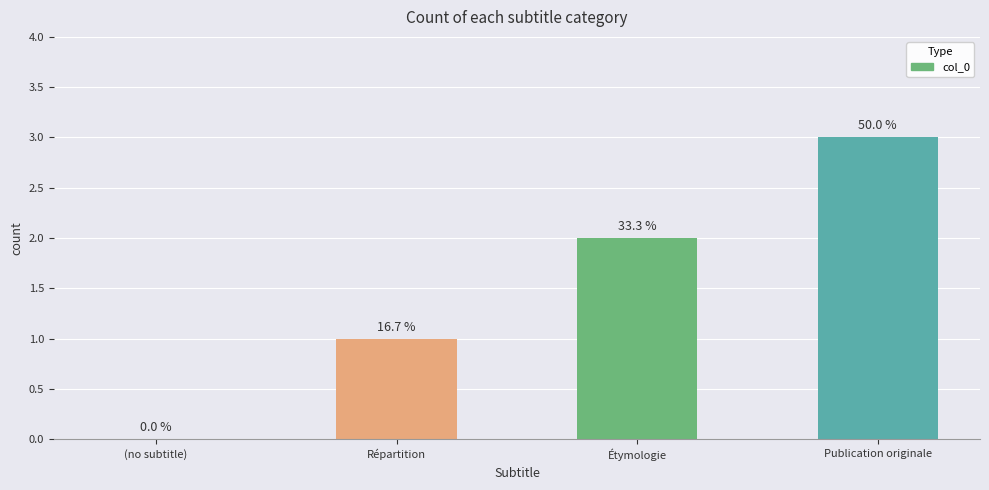

What is the difference between the values at (no subtitle) and Publication originale?

3